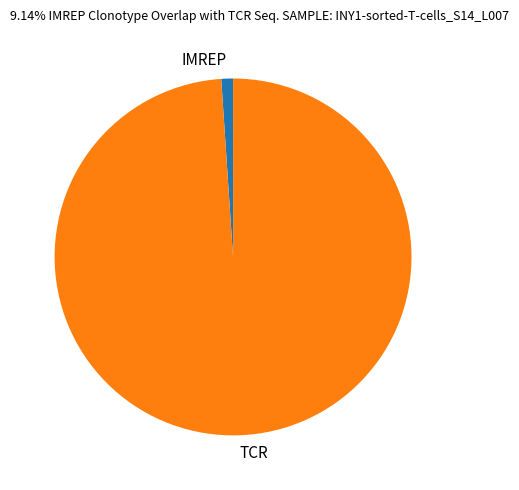

Which slice is the smallest?

IMREP